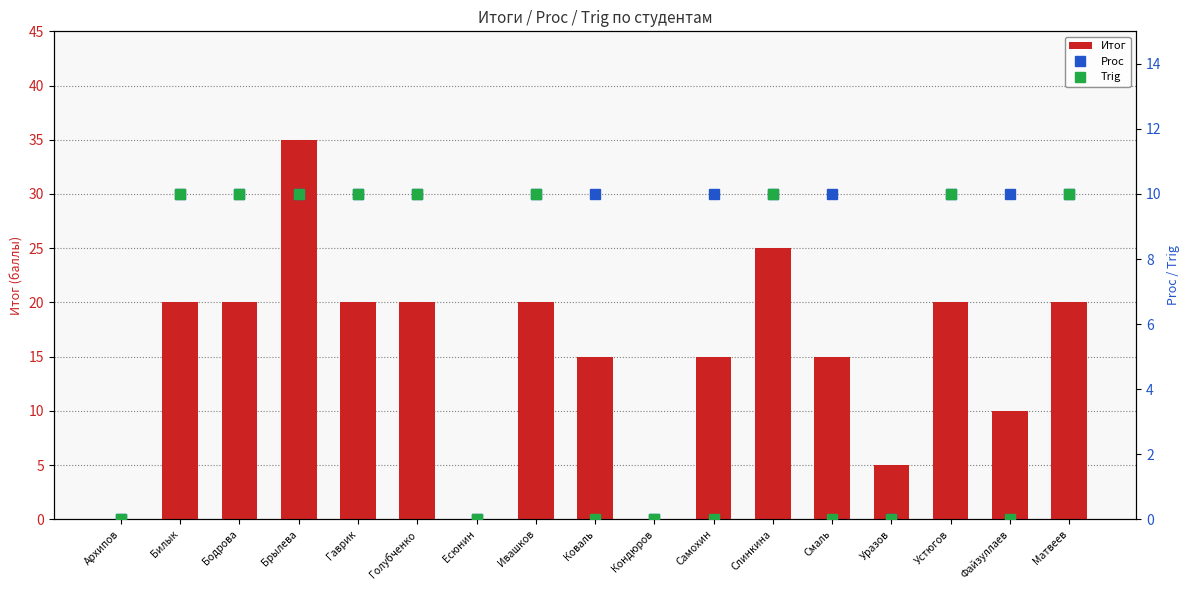

At Ивашков, list the series in order from smallest to largest.

Proc, Trig, Итог